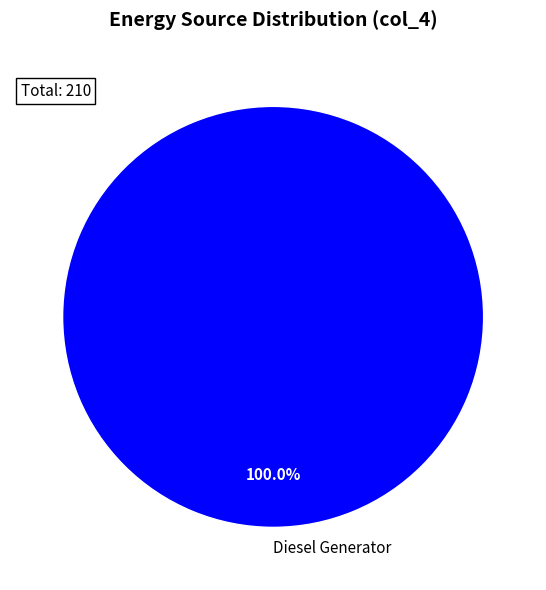

Rank the categories by value from highest to lowest.

Diesel Generator